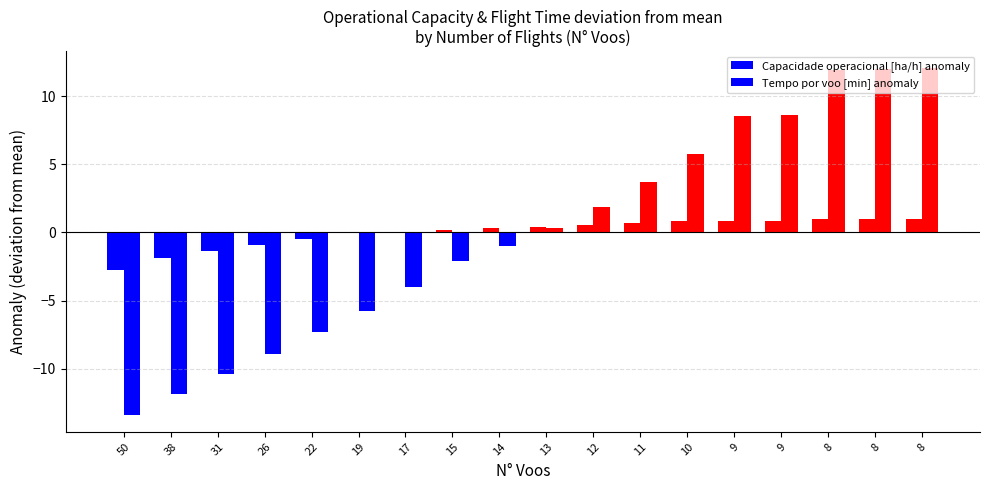

What is the sum of the Tempo por voo [min] anomaly values at 9 and 17?

4.6